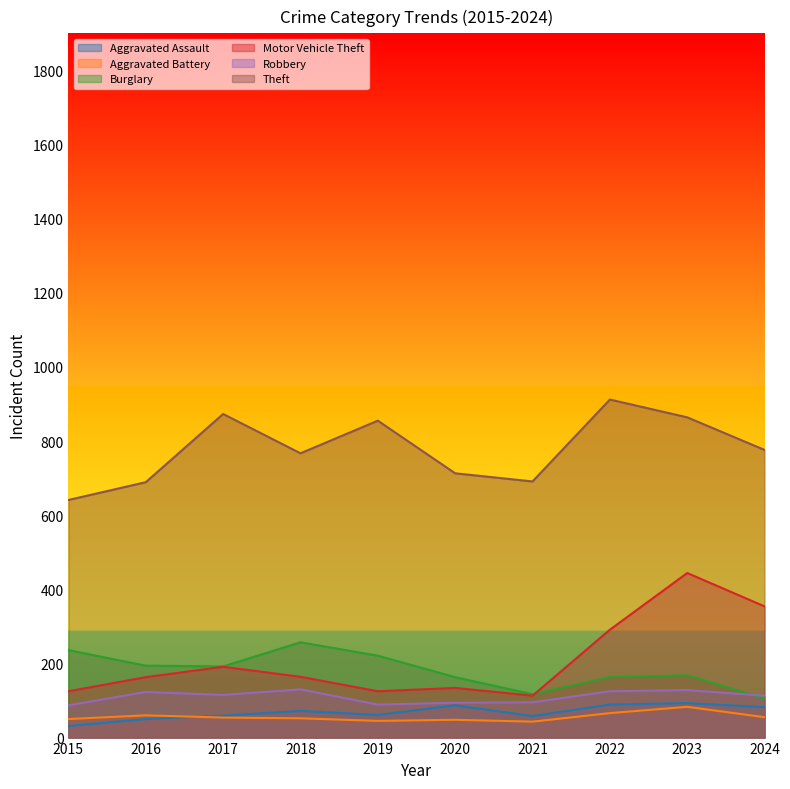

Which category has the highest value across all series?

2022